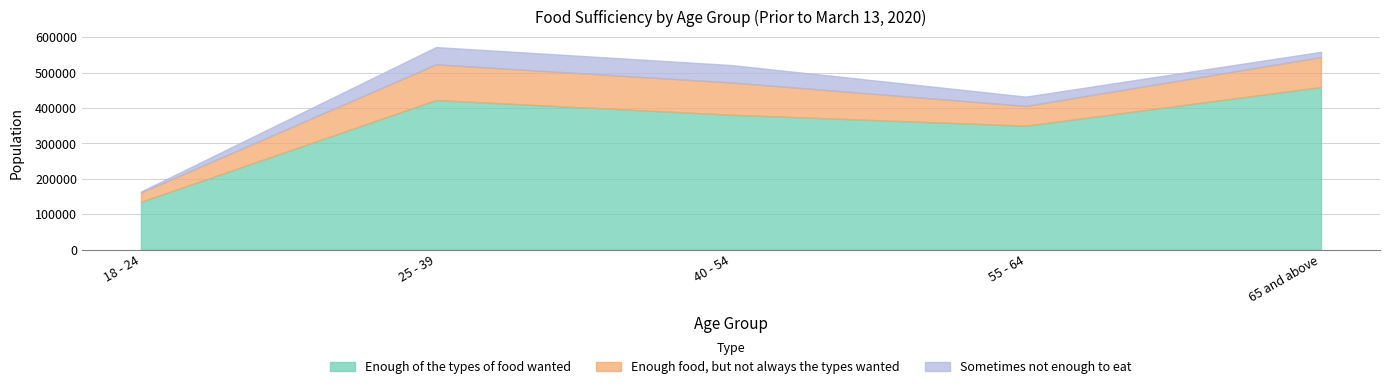

Reading left to right, extract all data points from this chart.

Enough of the types of food wanted: 18 - 24=135216	25 - 39=422751	40 - 54=381311	55 - 64=350239	65 and above=459548
Enough food, but not always the types wanted: 18 - 24=26468	25 - 39=100977	40 - 54=91185	55 - 64=56003	65 and above=84630
Sometimes not enough to eat: 18 - 24=2605	25 - 39=48743	40 - 54=49292	55 - 64=26234	65 and above=14870